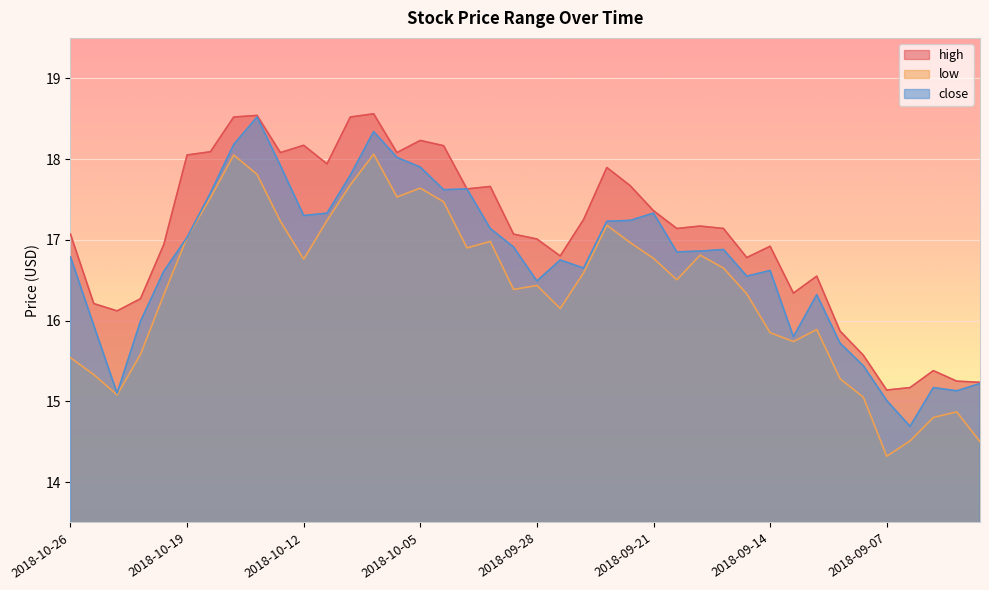

How many interior local peaks does the close series have?

9